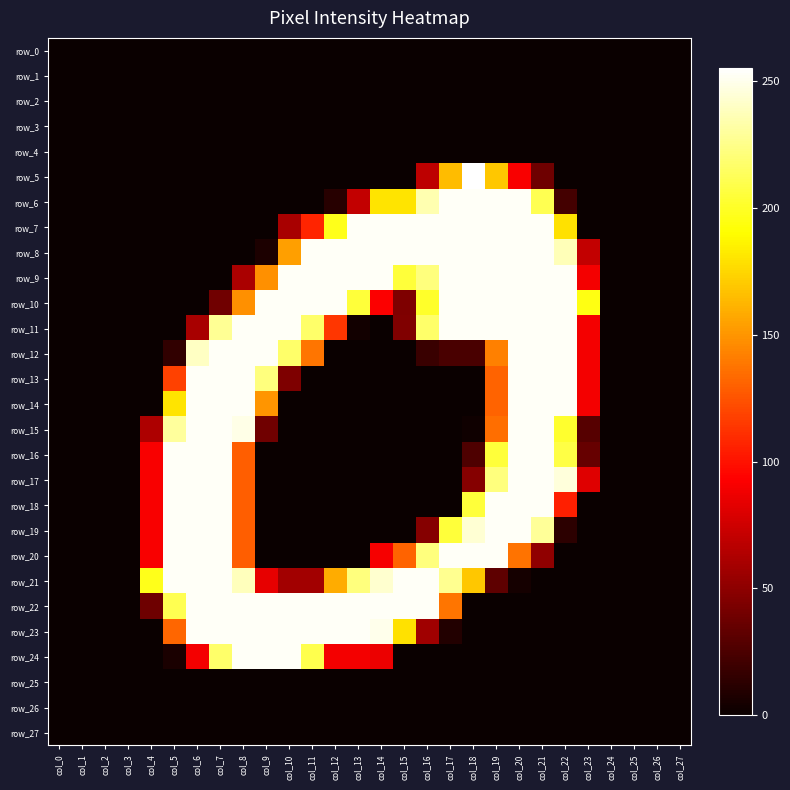

Between col_14 and col_21, which series saw the biggest shift?

row_11